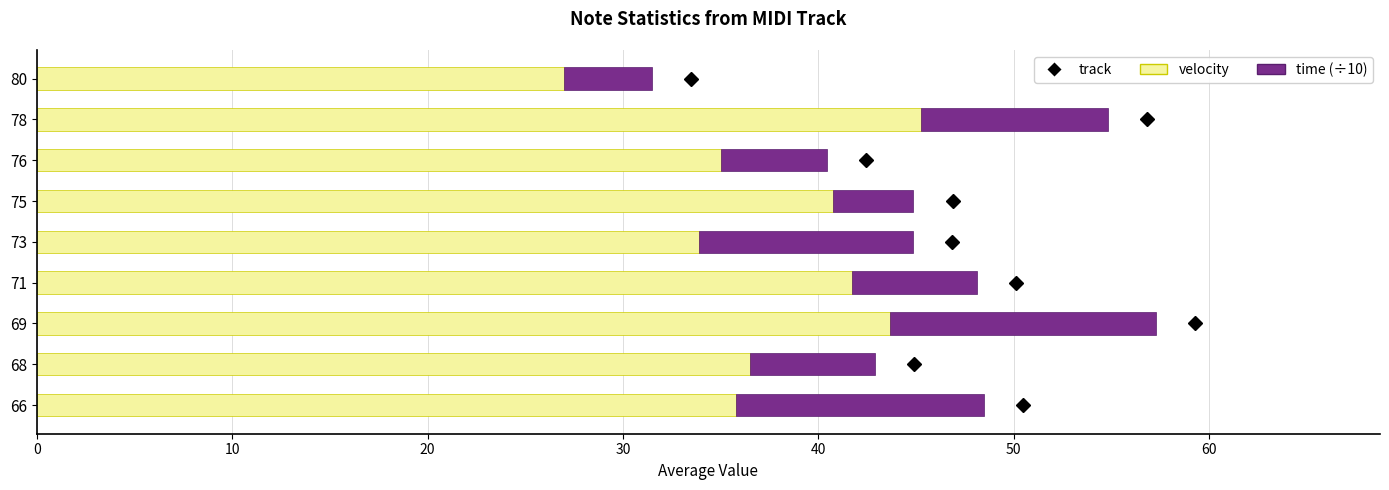

How many data points does each series have?

9